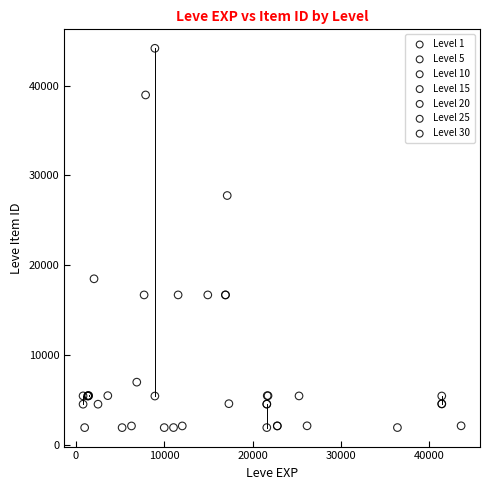

Which series has the largest Y range (max minus min)?

Level 10